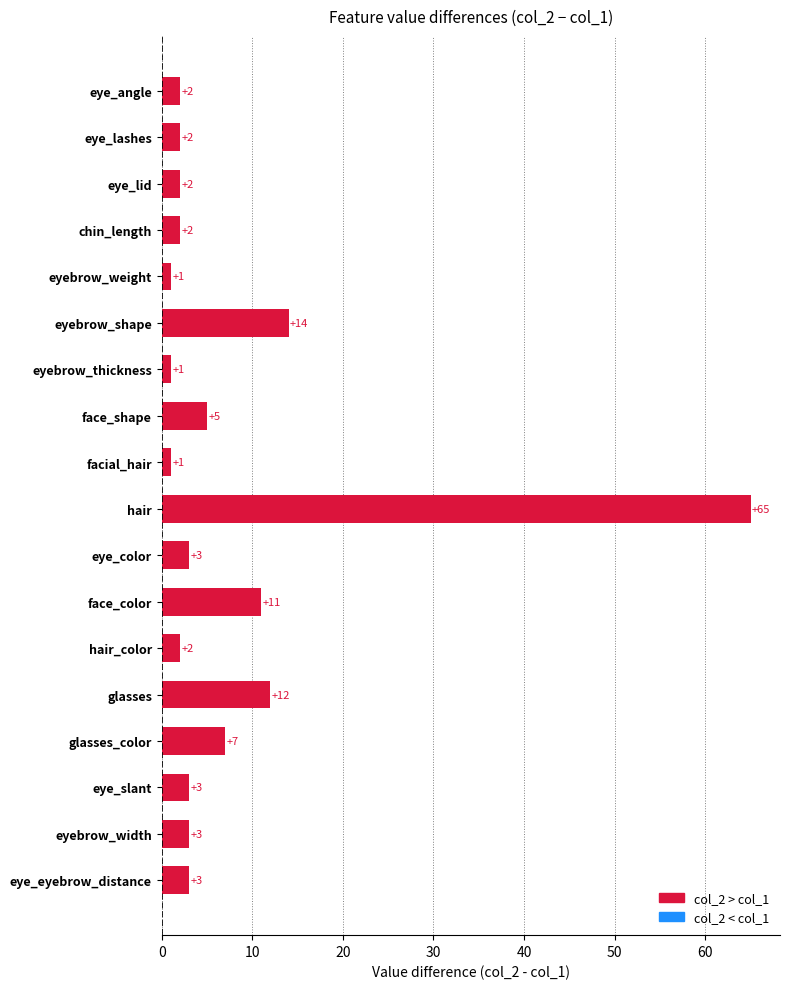

What is the label of the 13th bar from the bottom?

eyebrow_shape